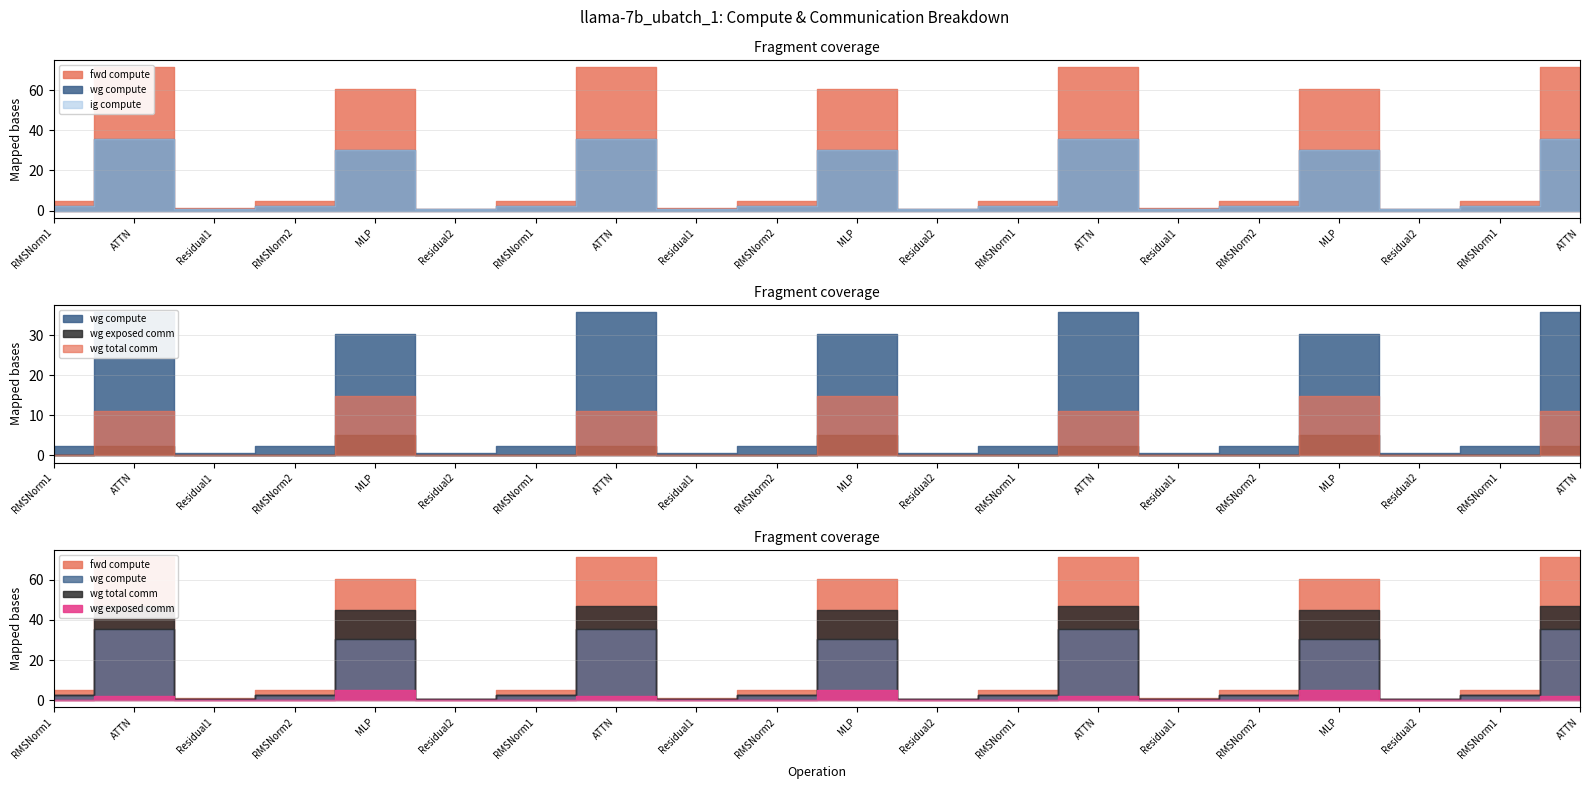

True or false: fwd compute and ig total comm cross at least once.

False